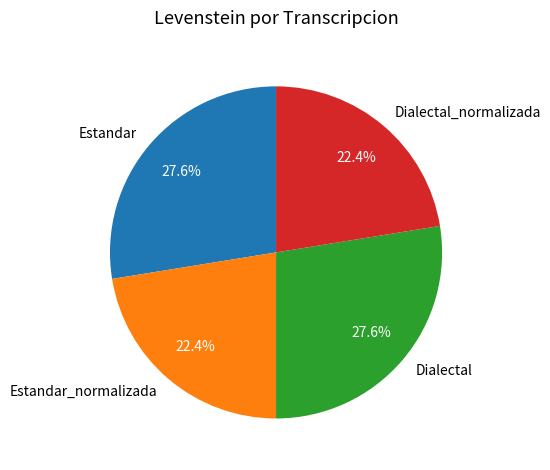

What percentage is NOT represented by Estandar?

72.4%